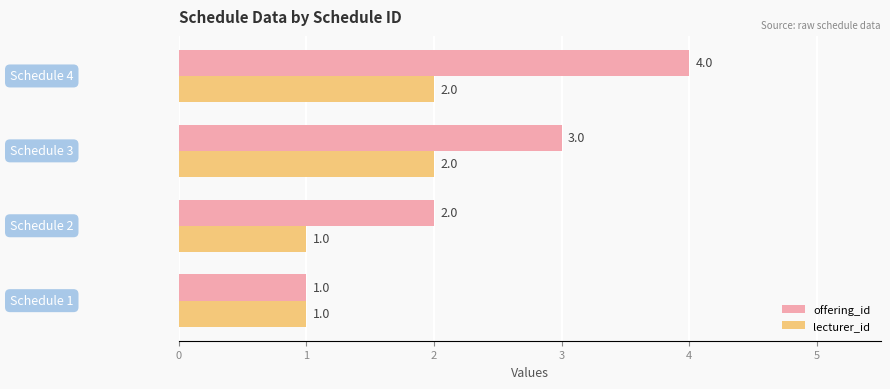

Which series has the largest total across all categories?

offering_id